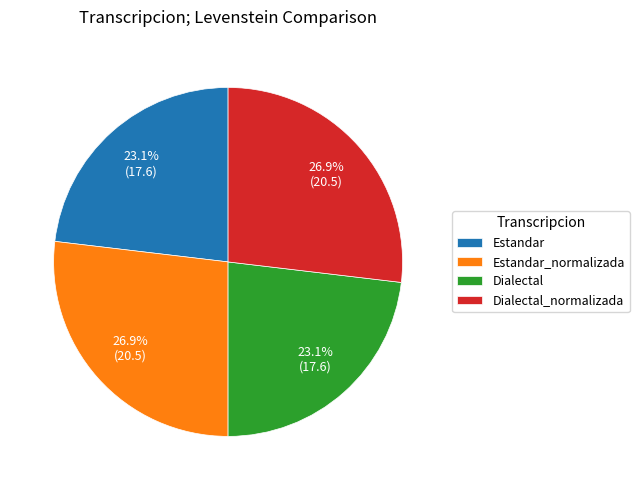

To the nearest percent, what percentage of the pie is Estandar?

23%